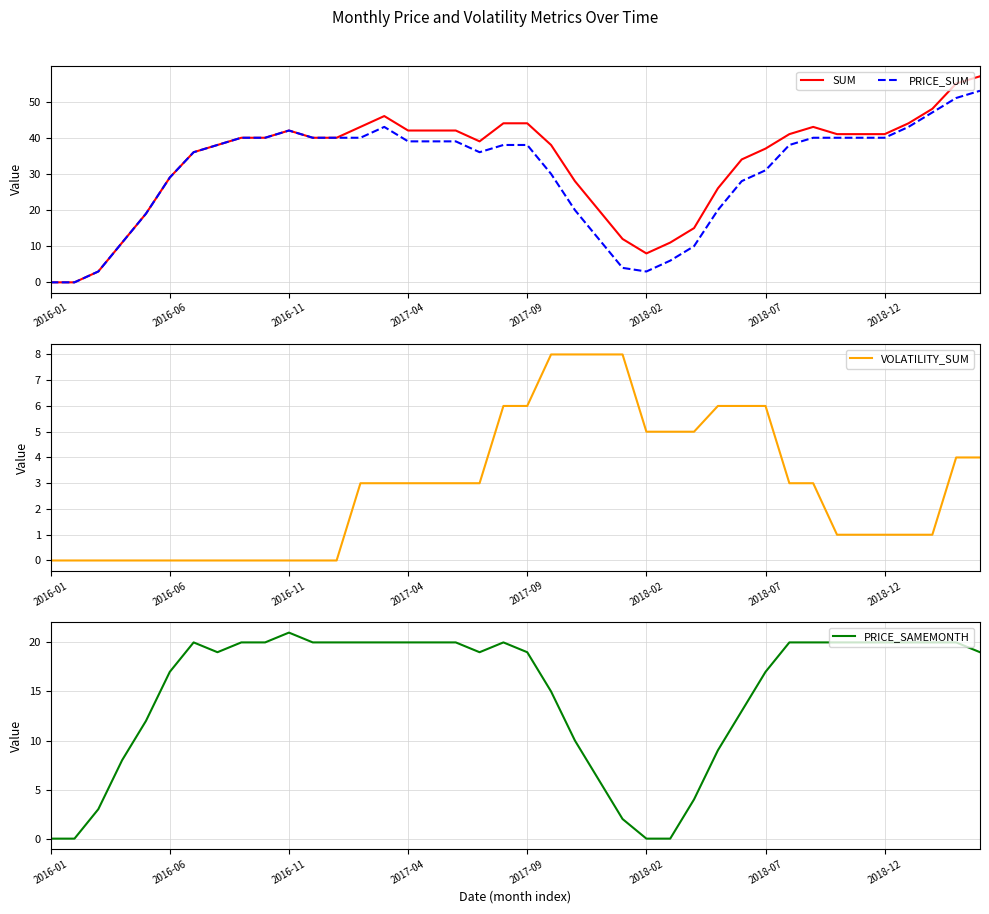

What is the value of the VOLATILITY_SUM point at the 18th from the left?

3